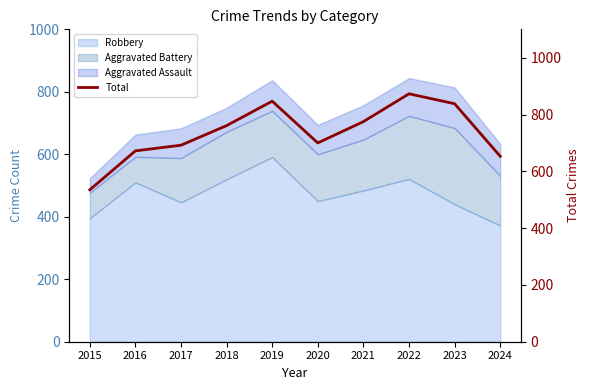

True or false: the data has more than 0 interior local peaks.

True